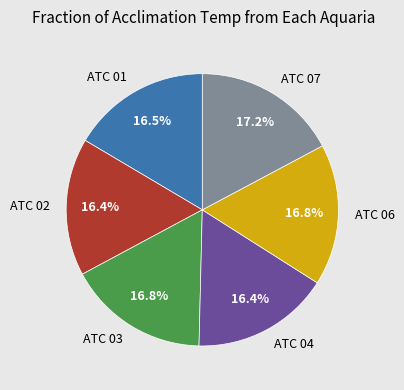

Do ATC 04 and ATC 02 together represent more than half of the pie?

No